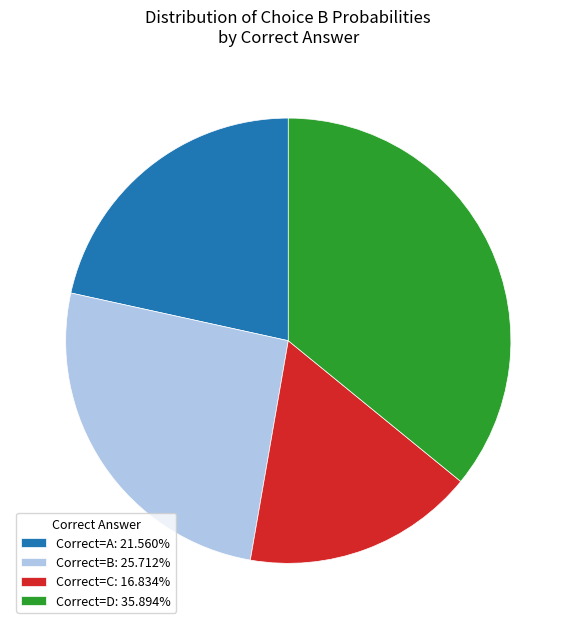

Approximately how many times larger is the value at Correct=D: 35.894% compared to Correct=A: 21.560%?

1.7